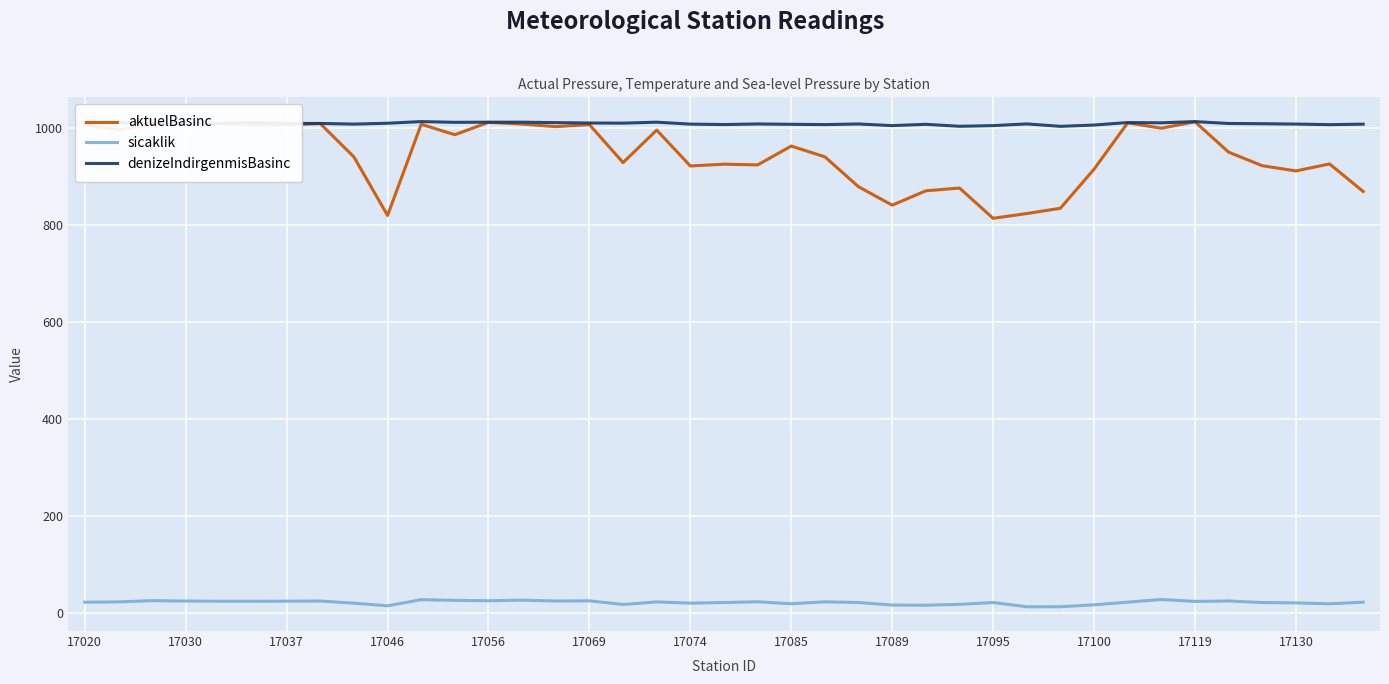

Which series has the largest total across all categories?

denizeIndirgenmisBasinc